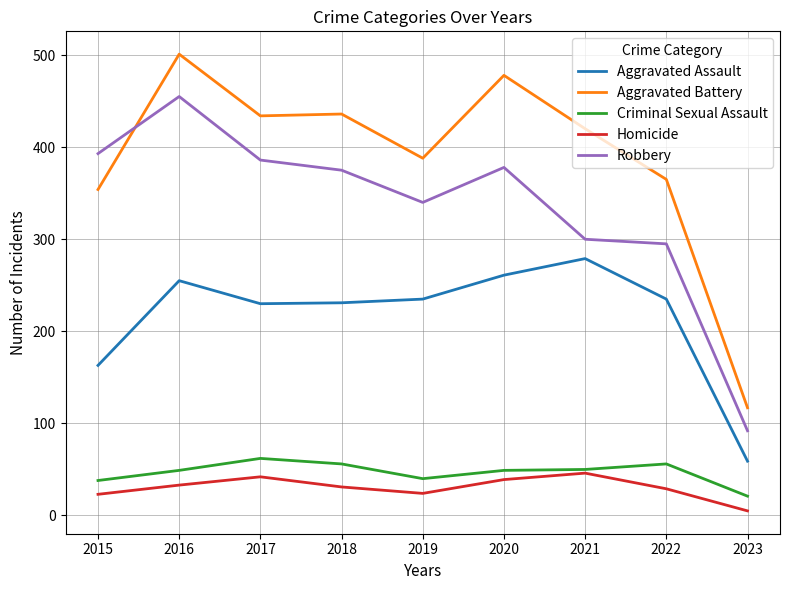

True or false: Criminal Sexual Assault and Robbery cross at least once.

False